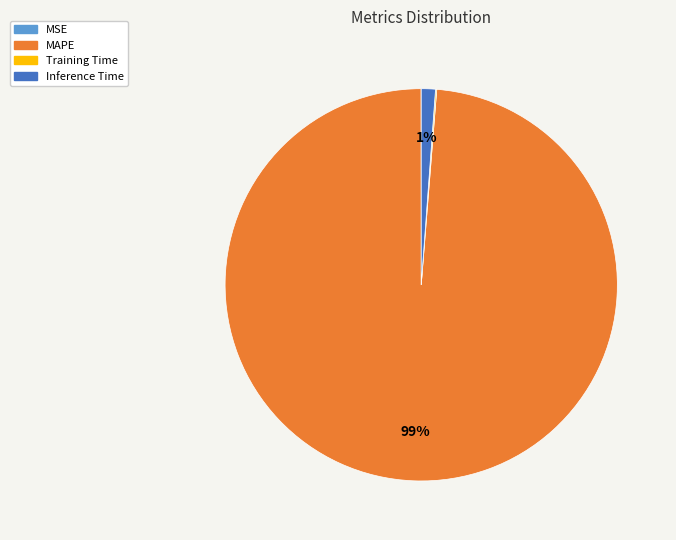

Is the sum of MAPE and Inference Time greater than half?

Yes